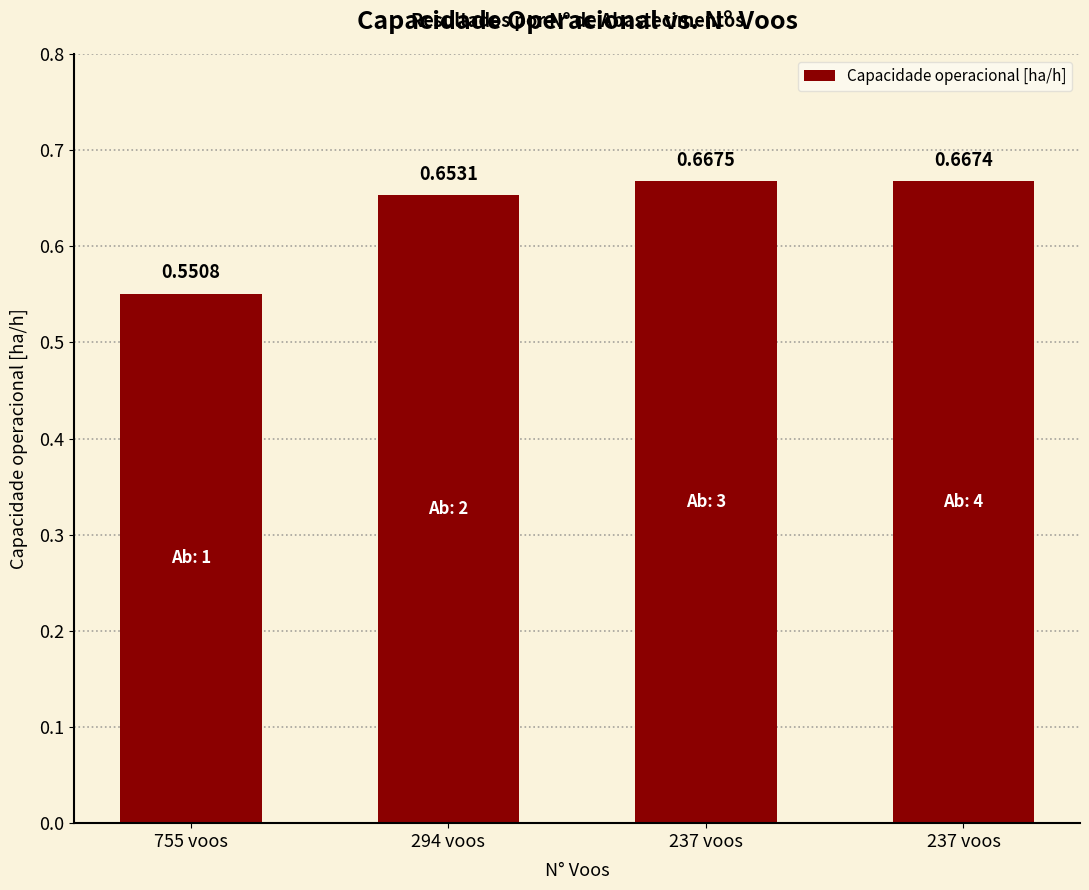

Count the number of categories in the chart.

4